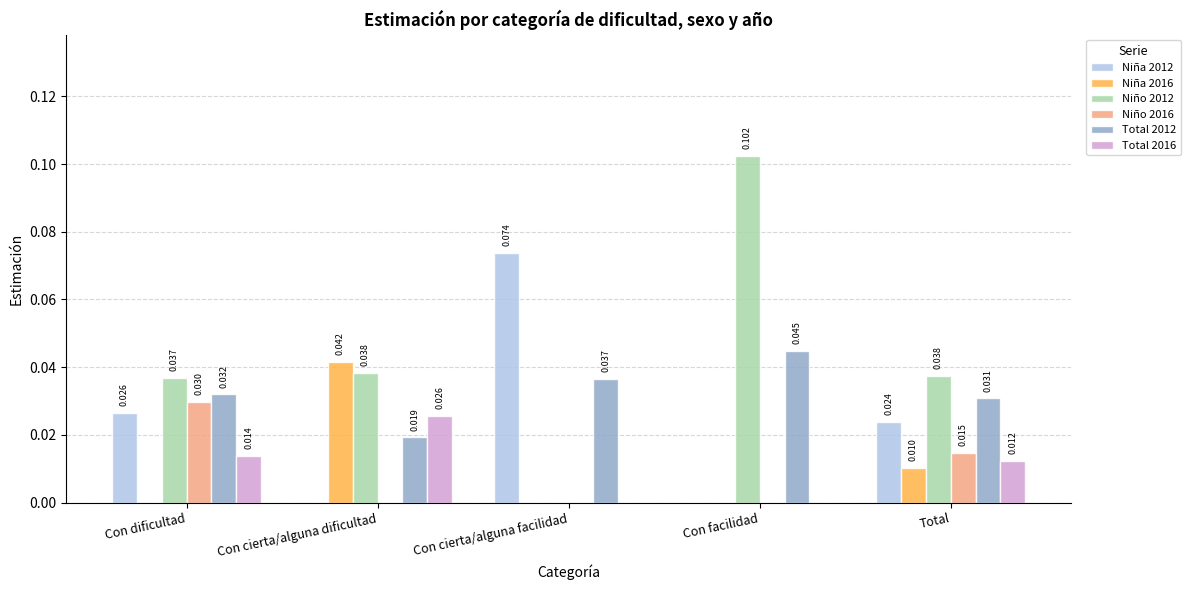

Which category has the highest value in the Niña 2012 series?

Con cierta/alguna facilidad